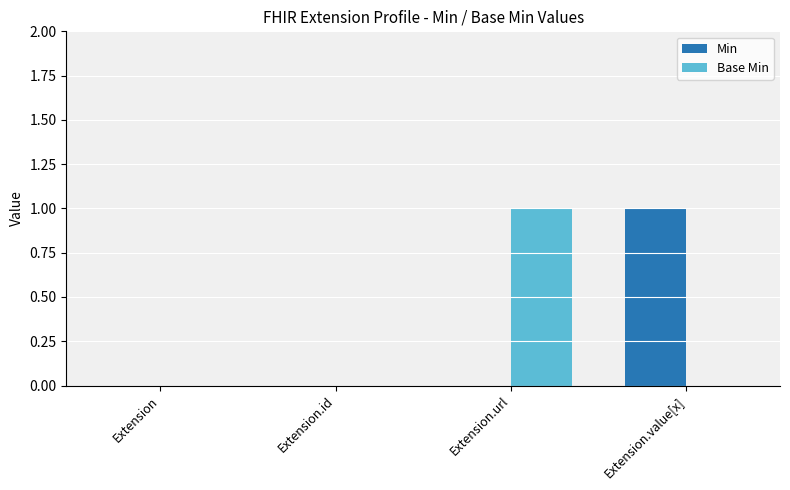

How many Base Min values are between 0 and 1?

4